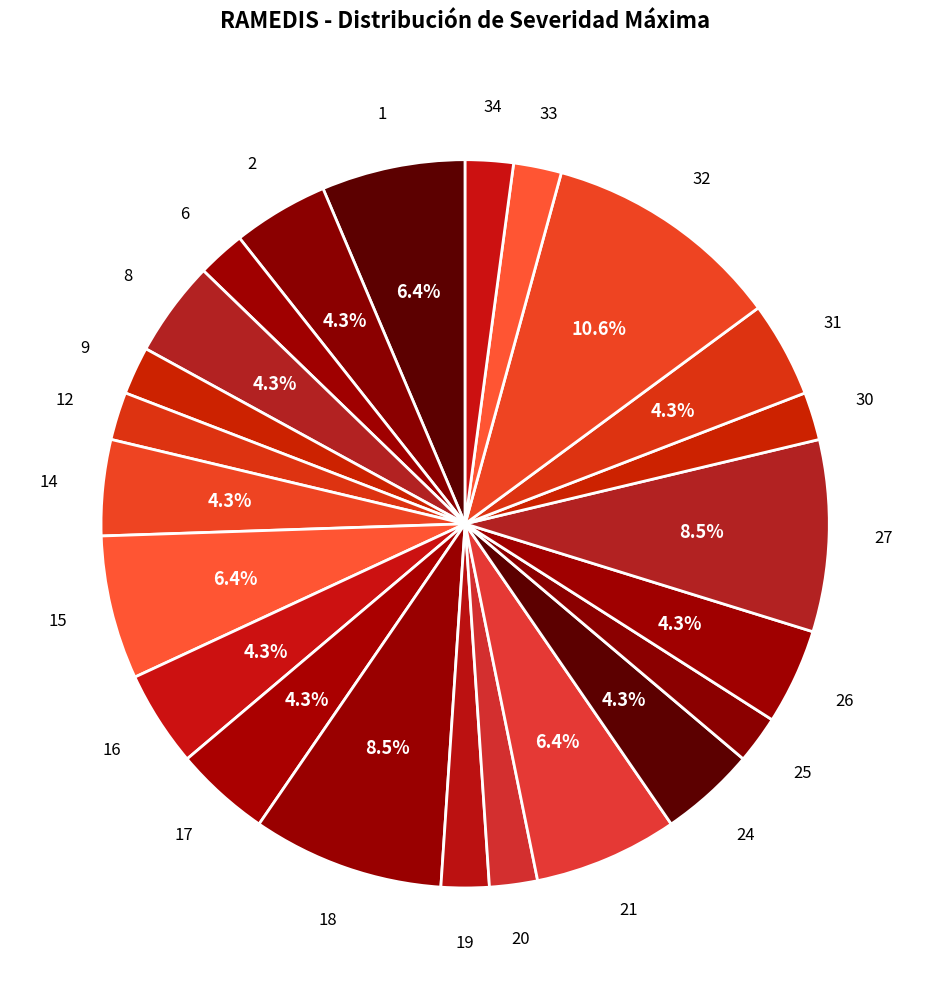

Count the number of slices in the pie.

23